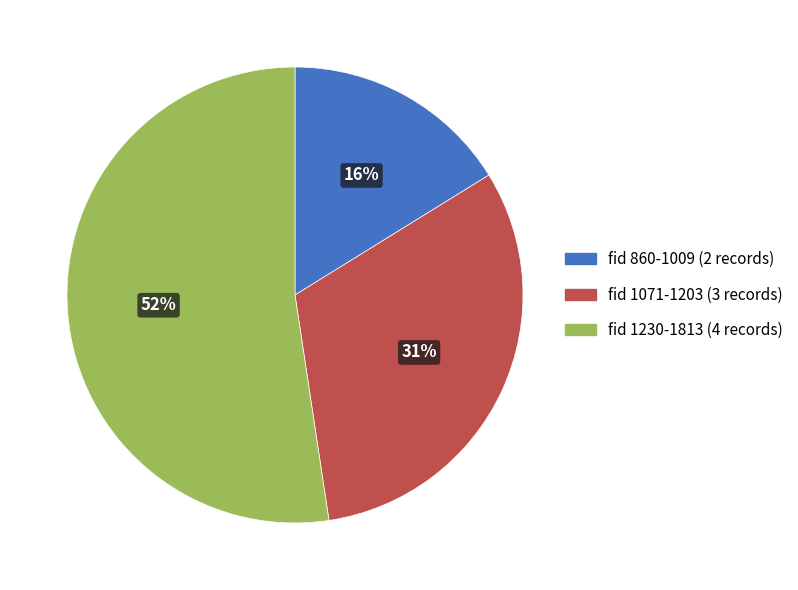

Is there a majority slice in this chart?

Yes